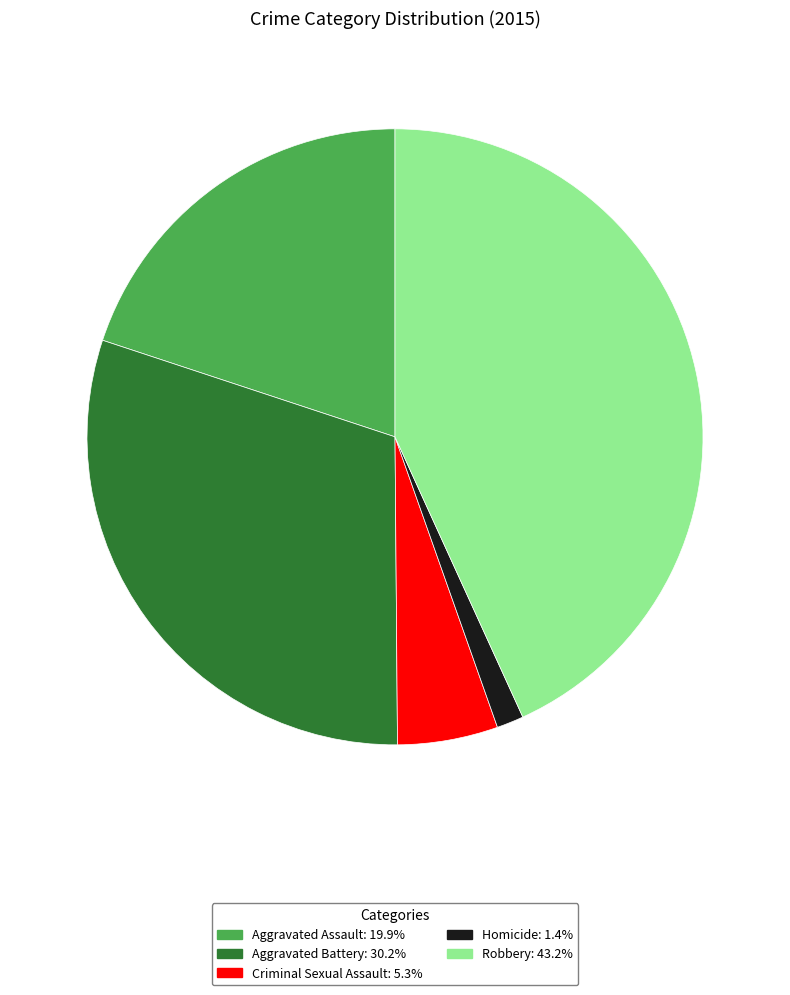

Rank the categories by value from lowest to highest.

Homicide, Criminal Sexual Assault, Aggravated Assault, Aggravated Battery, Robbery